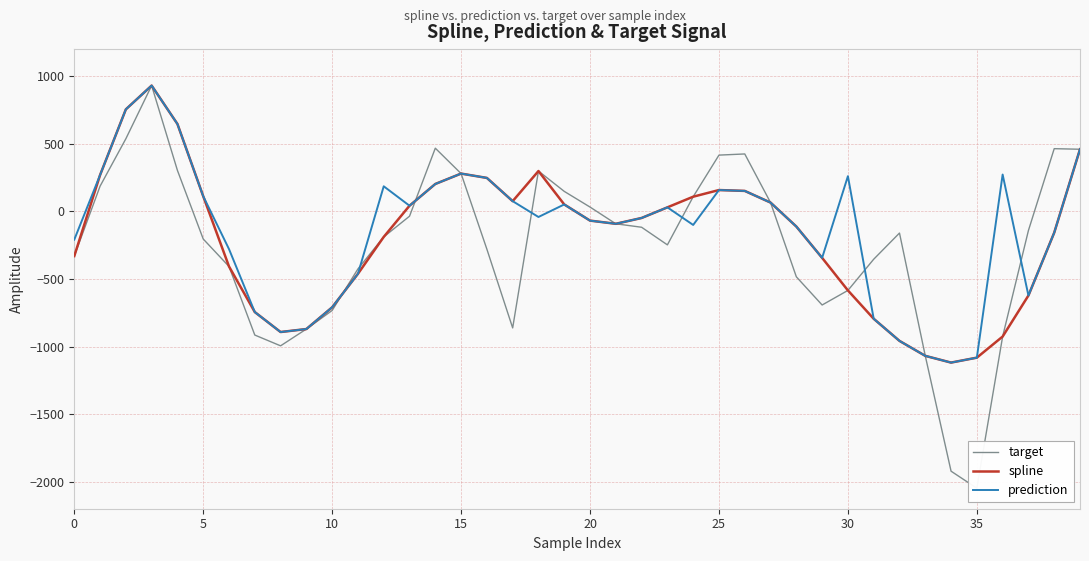

What is the maximum value for prediction?

930.3